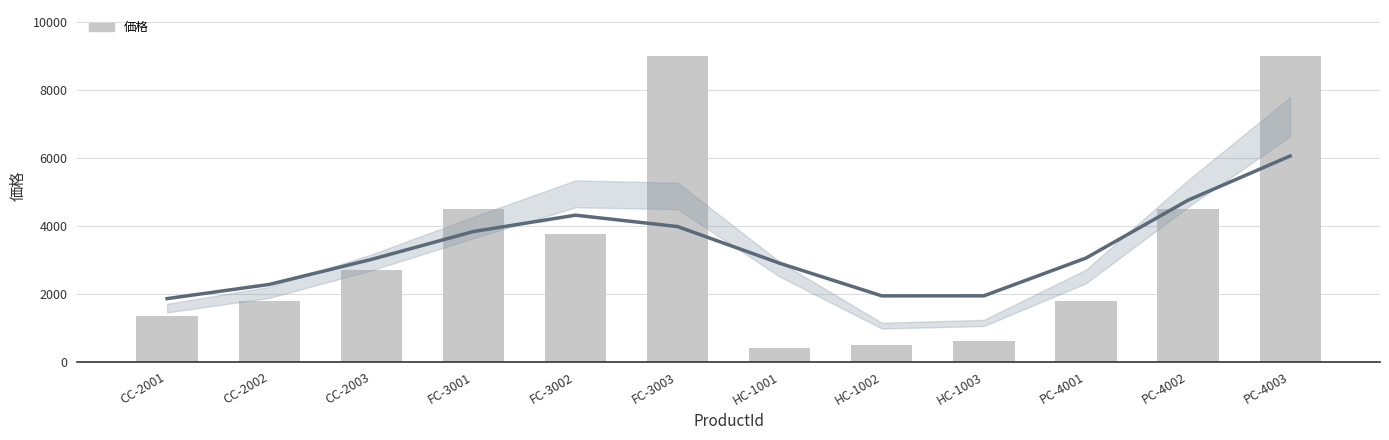

Read the value at FC-3001.

4500